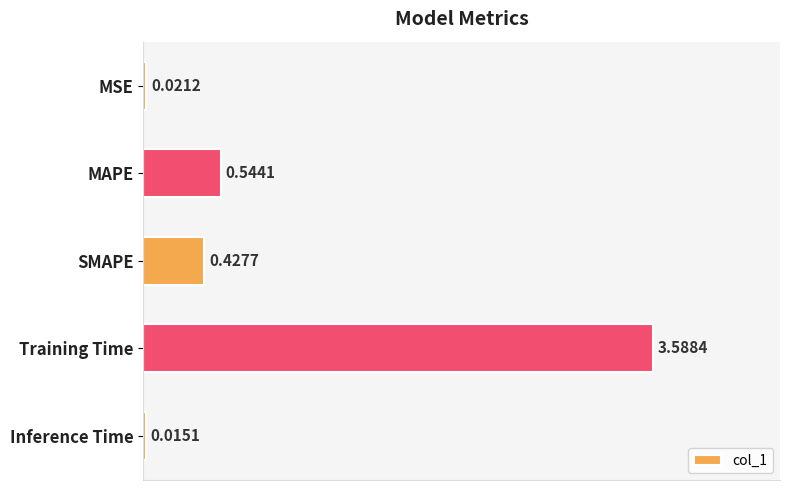

List the labels in order of value, smallest first.

Inference Time, MSE, SMAPE, MAPE, Training Time